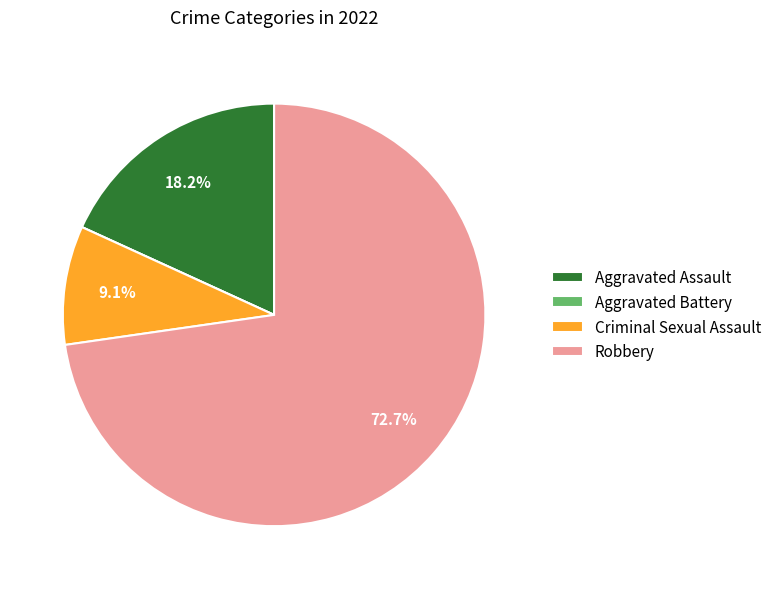

Do Aggravated Assault and Robbery together represent more than half of the pie?

Yes